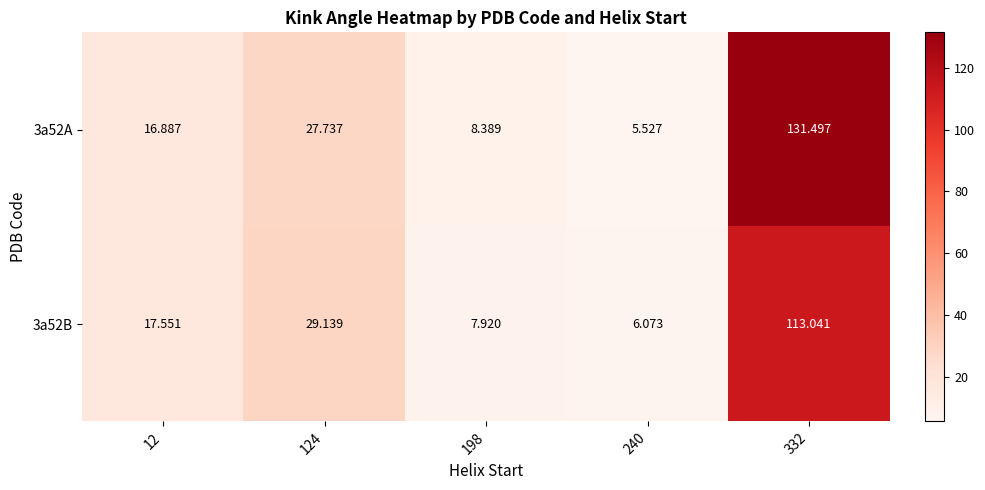

Is the value of 3a52B at 12 greater than the value of 3a52A at 124?

No